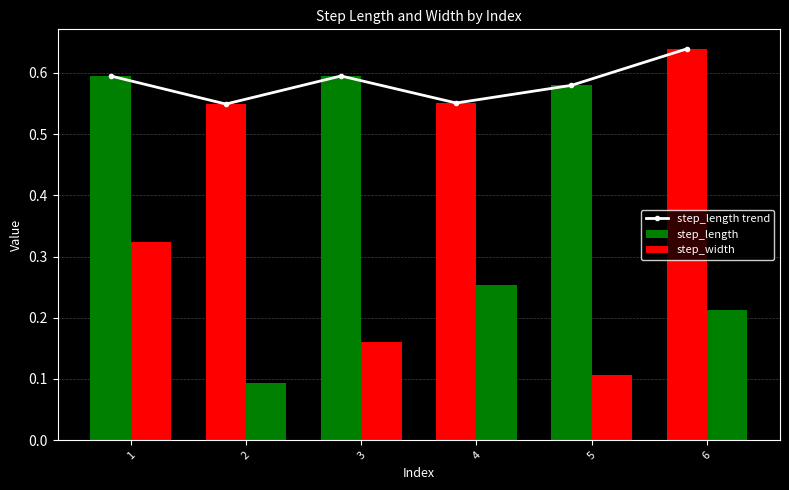

Rank the categories by step_length trend value from lowest to highest.

2, 4, 5, 1, 3, 6